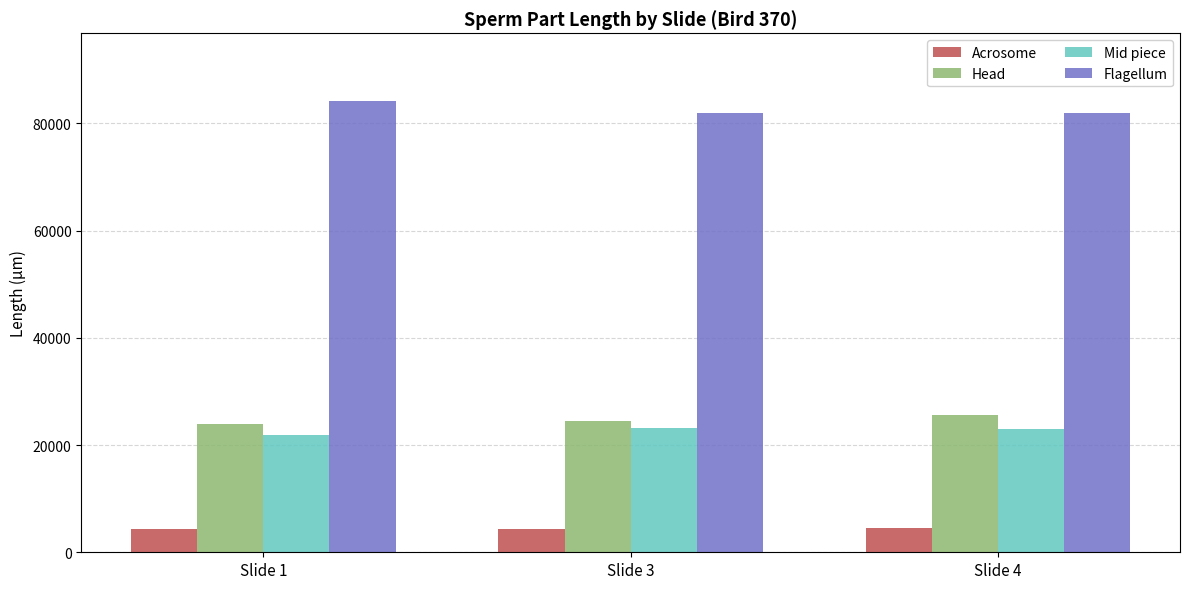

What value does the Head series have at Slide 1?

23899.5